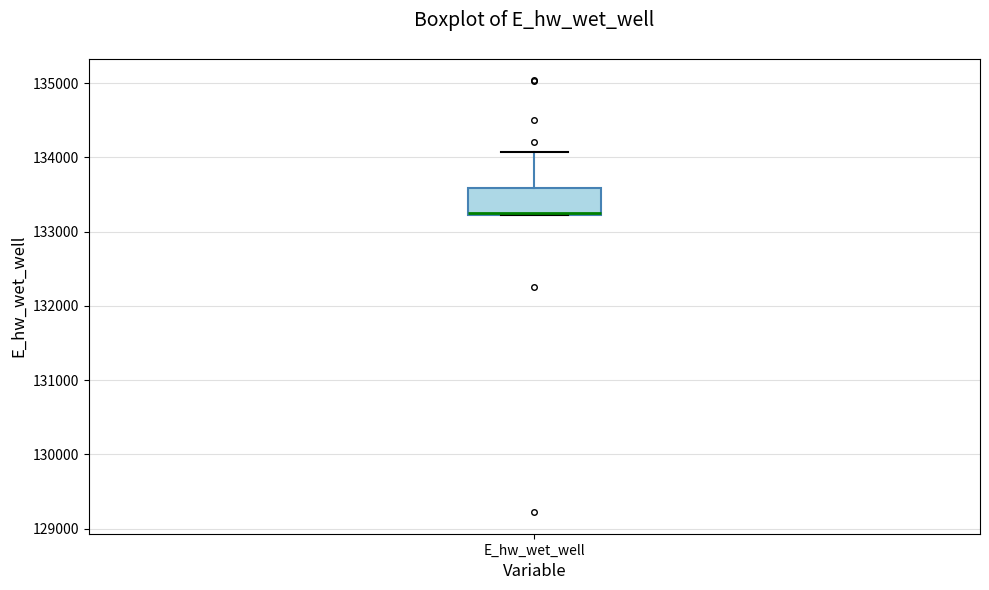

Read this box plot against the y-axis: the position of the median line, the range covered by the box, and the ends of both whiskers. The values are not printed on the chart, so give them approximately, as read against the axis.

median 133300, box 133200 to 133600, whiskers 133200 to 134100